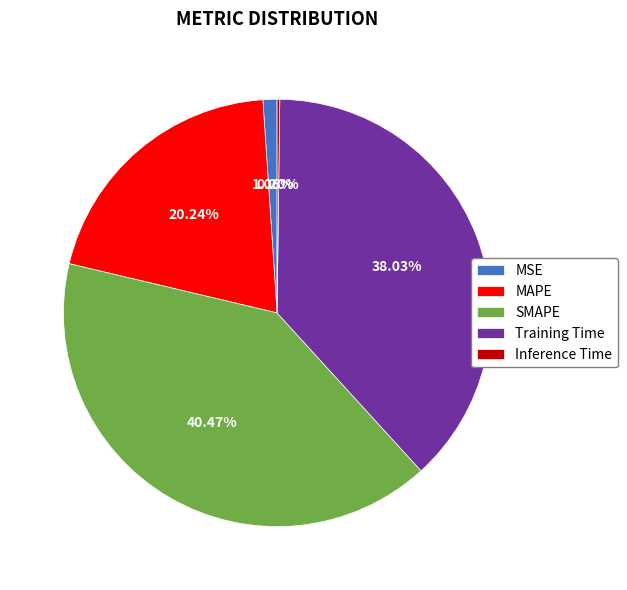

To the nearest percent, what is the combined percentage of Training Time and MSE?

39%